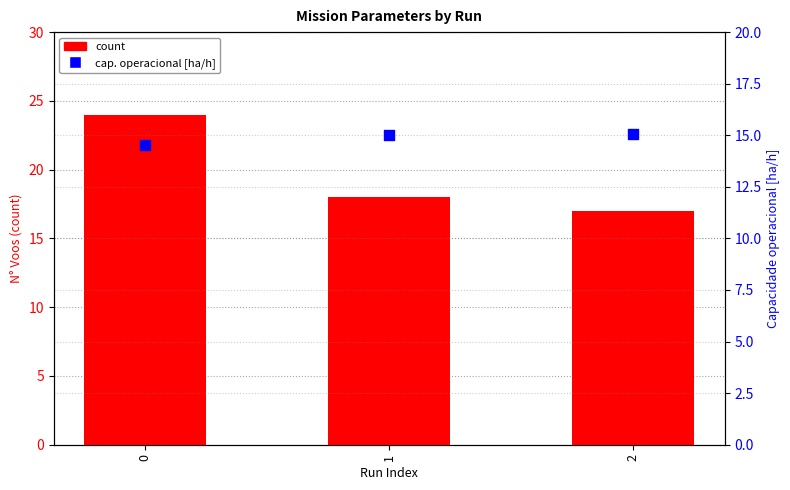

Which series has the largest total across all categories?

N Voos